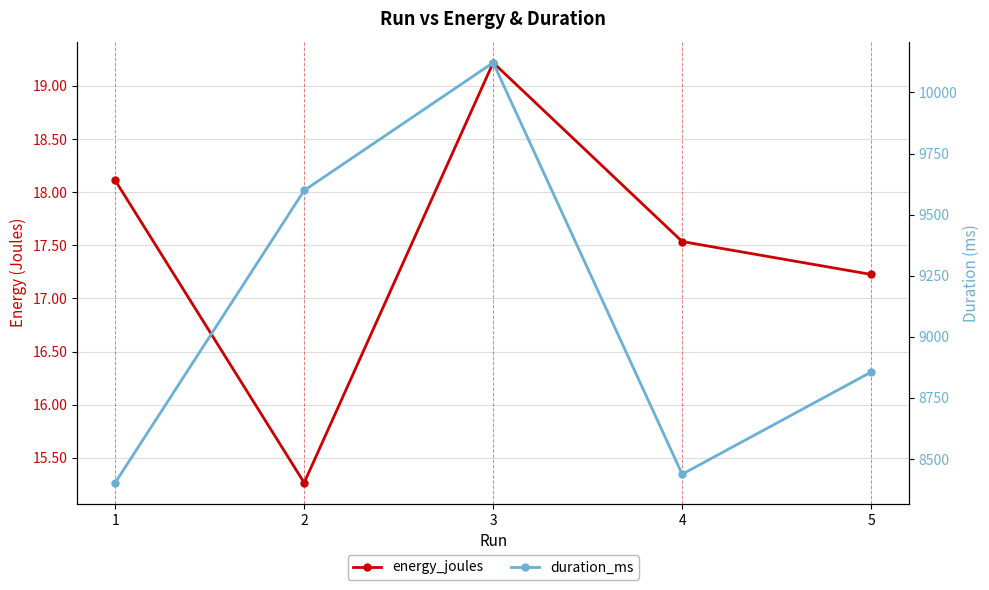

What is the average value of the energy_joules series?

17.5